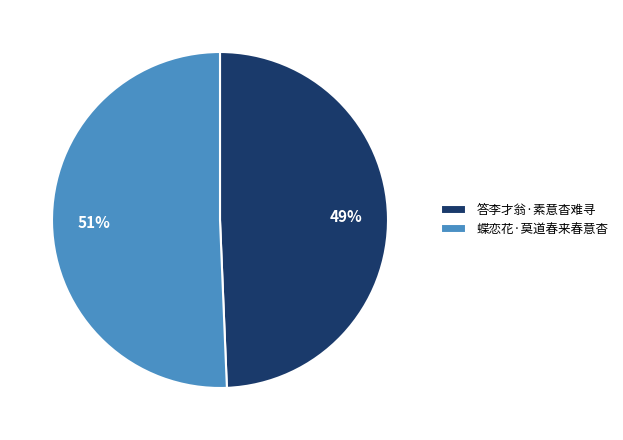

To the nearest percent, what is the combined percentage of 答李才翁·素意杳难寻 and 蝶恋花·莫道春来春意杳?

100%